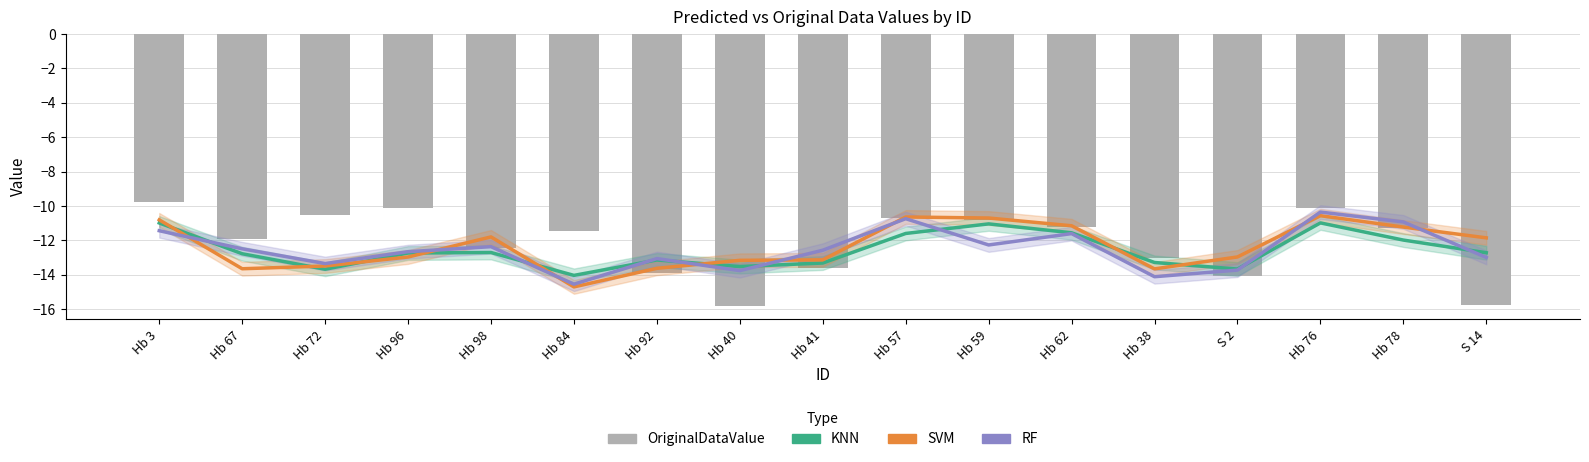

What is the label of the 17th bar from the right?

Hb 3